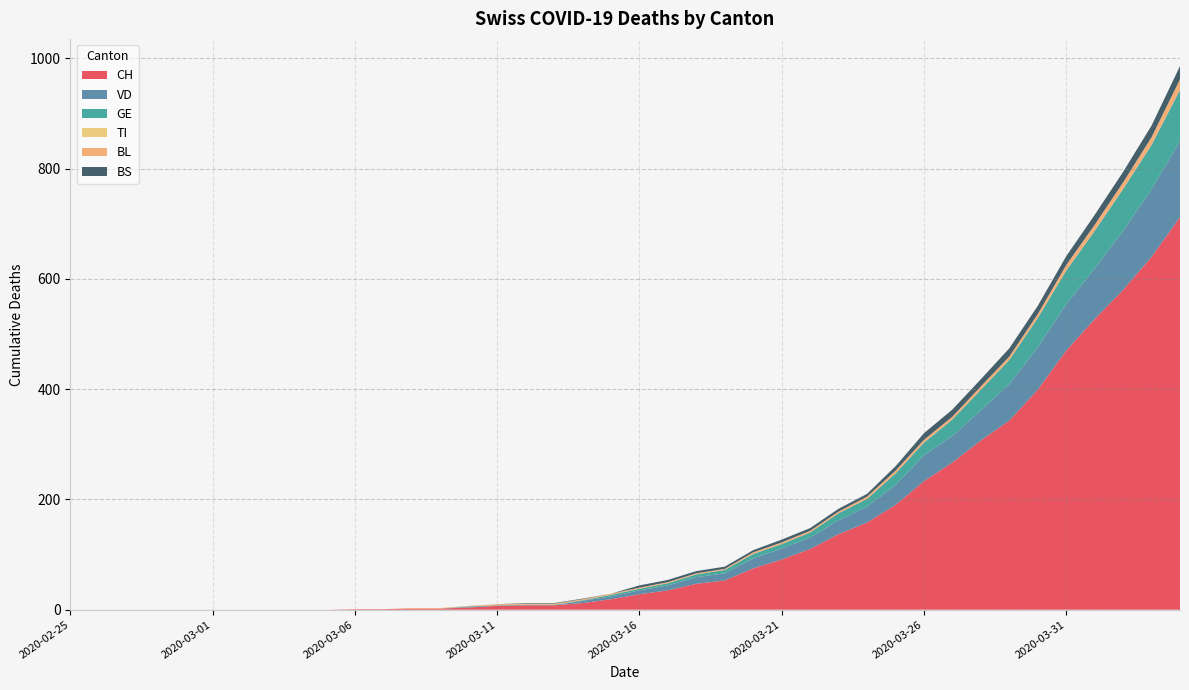

Reading left to right, list all the values displayed in this chart.

CH: 0	0	0	0	0	0	0	0	0	0	1	1	2	2	4	7	8	8	12	19	28	35	47	53	75	91	110	137	158	190	233	267	307	343	399	470	527	580	640	712
VD: 0	0	0	0	0	0	0	0	0	0	0	0	0	0	1	0	0	0	4	5	7	9	12	13	18	20	21	25	29	36	47	48	55	66	77	84	92	107	123	138
GE: 0	0	0	0	0	0	0	0	0	0	0	0	0	0	1	1	1	1	1	3	3	4	5	6	8	8	9	13	14	21	23	30	37	44	53	61	68	76	80	93
TI: 0	0	0	0	0	0	0	0	0	0	0	0	0	0	0	0	0	0	0	0	0	0	0	0	0	0	0	0	0	0	0	0	0	0	0	0	0	0	0	0
BL: 0	0	0	0	0	0	0	0	0	0	0	0	1	1	1	2	2	2	2	2	2	2	2	2	3	3	3	3	4	5	5	5	6	6	7	10	11	12	14	19
BS: 0	0	0	0	0	0	0	0	0	0	0	0	0	0	0	0	1	1	1	0	4	4	4	4	4	5	5	5	5	8	12	13	13	15	15	16	18	19	21	24